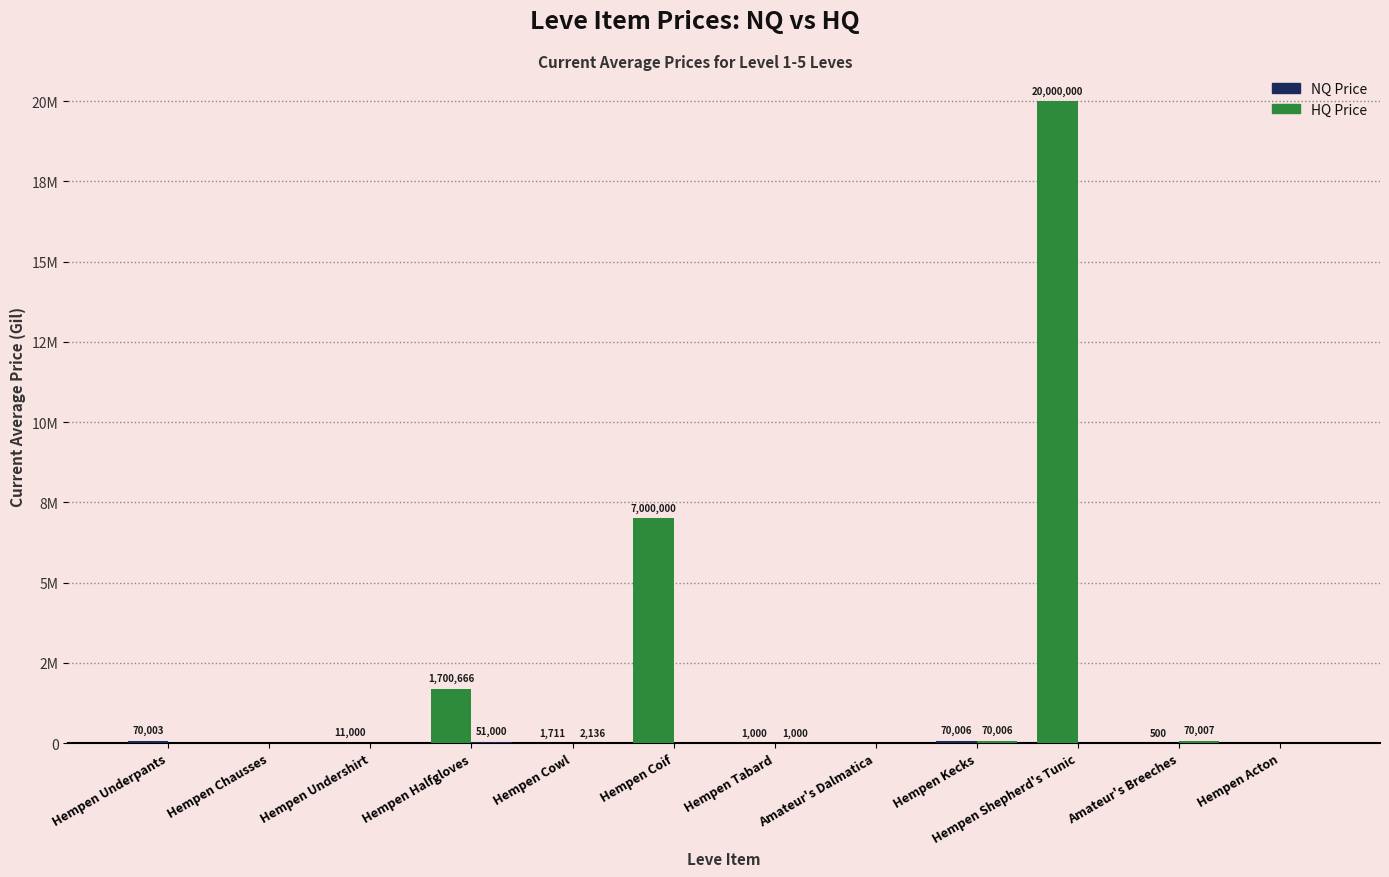

Reading left to right, what are all the values shown in this chart?

NQ Price: Hempen Underpants=70003.0	Hempen Chausses=0.0	Hempen Undershirt=11000.5	Hempen Halfgloves=1700666.6	Hempen Cowl=1711.2	Hempen Coif=7000000.0	Hempen Tabard=1000.0	Amateur's Dalmatica=0.0	Hempen Kecks=70006.0	Hempen Shepherd's Tunic=20000000.0	Amateur's Breeches=500.0	Hempen Acton=0.0
HQ Price: Hempen Underpants=0.0	Hempen Chausses=0.0	Hempen Undershirt=0.0	Hempen Halfgloves=51000.0	Hempen Cowl=2136.0	Hempen Coif=0.0	Hempen Tabard=1000.0	Amateur's Dalmatica=0.0	Hempen Kecks=70006.0	Hempen Shepherd's Tunic=0.0	Amateur's Breeches=70007.0	Hempen Acton=0.0